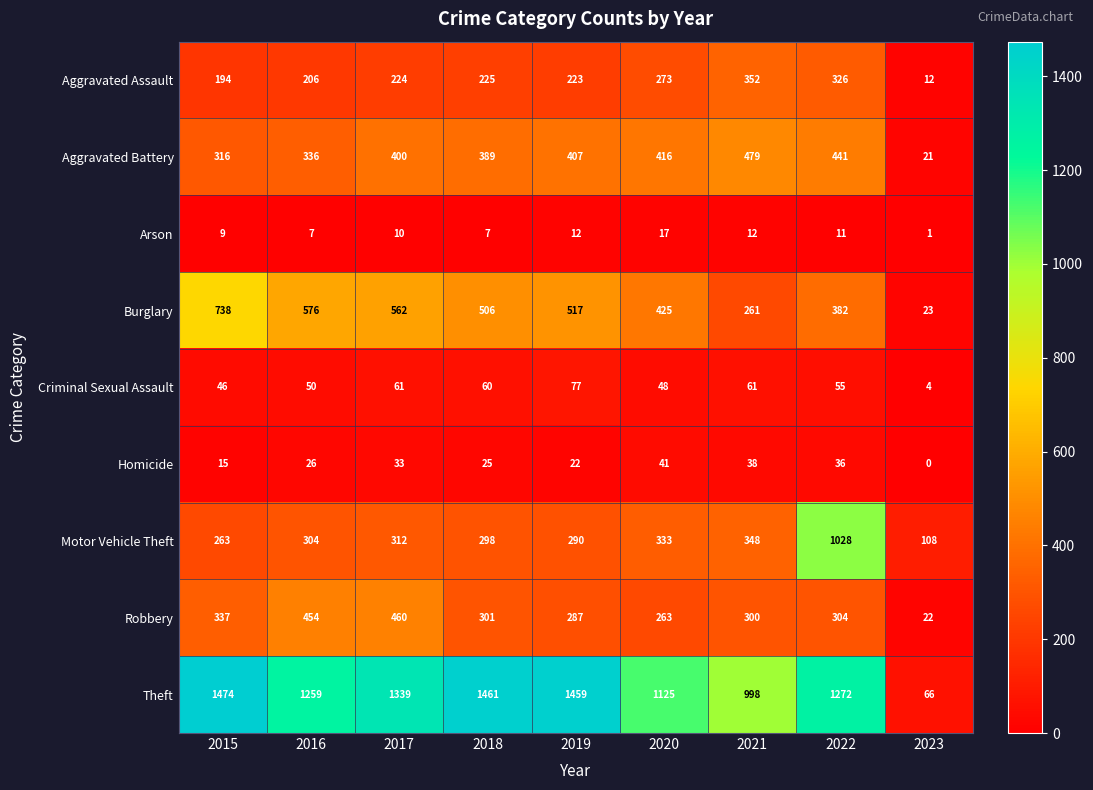

What is the spread (max minus min) of values at 2020?

1108